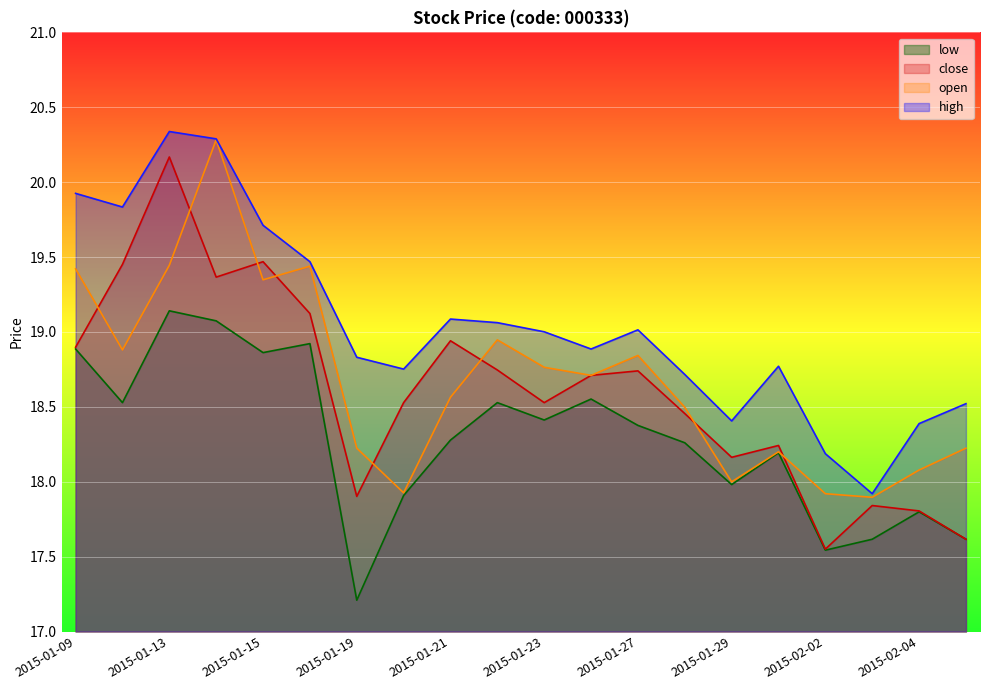

How many lines are shown in the chart?

4